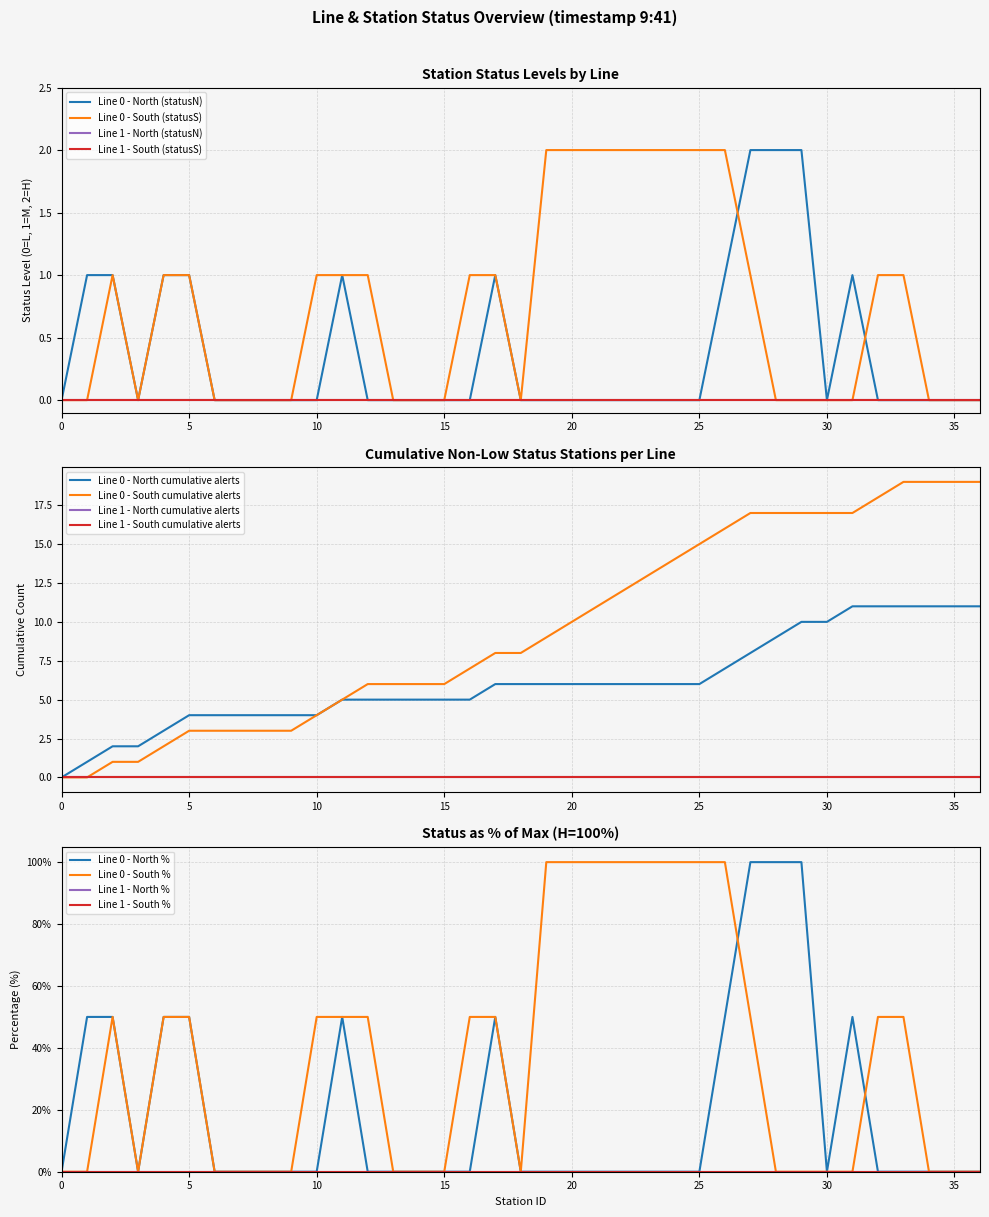

How many times do Line 0 - South (statusS) and Line 0 - North (statusN) cross each other?

5